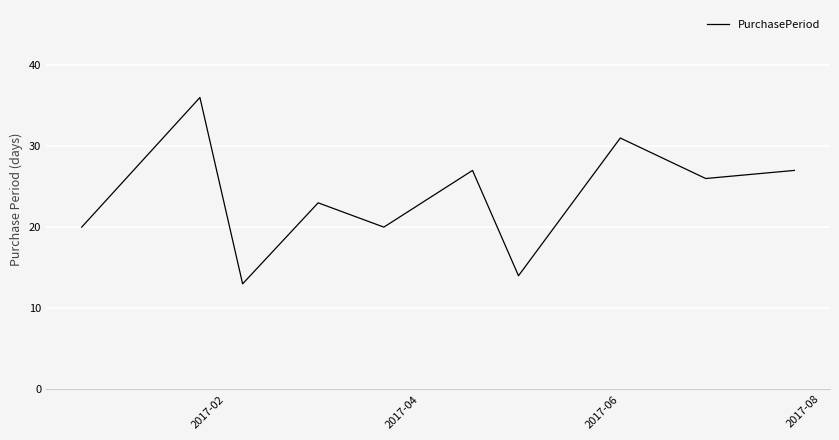

What is the minimum value shown in the chart?

13